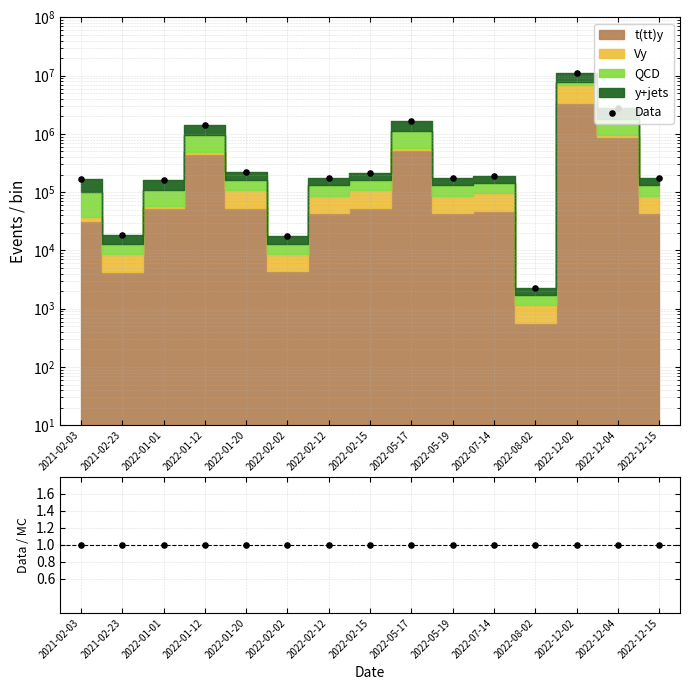

What is the total value across all series at 2022-07-14?

191473